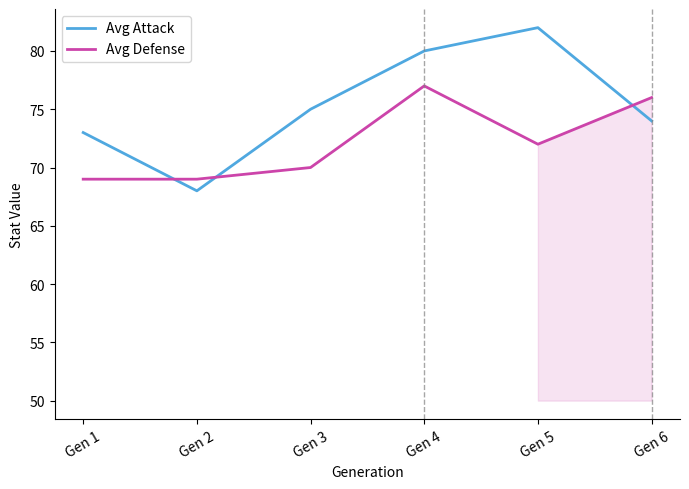

Where is Avg Attack nearest to the value 75?

Gen 3